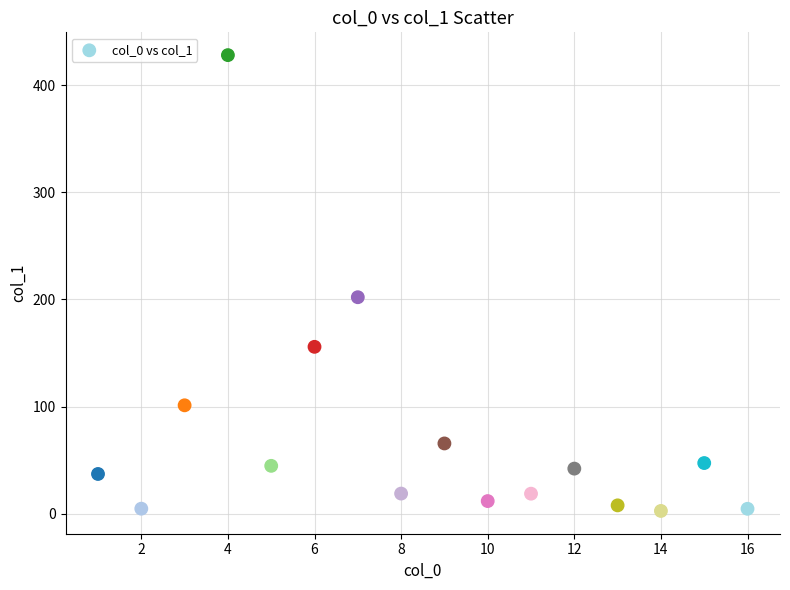

What Y value in the scatter plot is closest to 215?

202.1